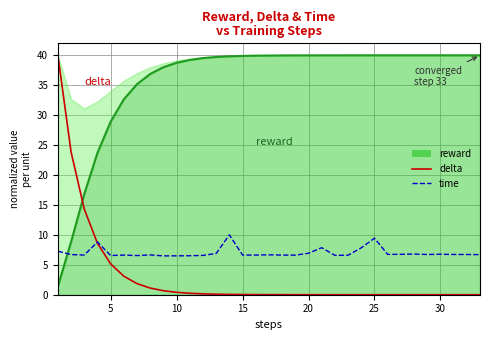

The value of time at 25 is 9.8. True or false?

False